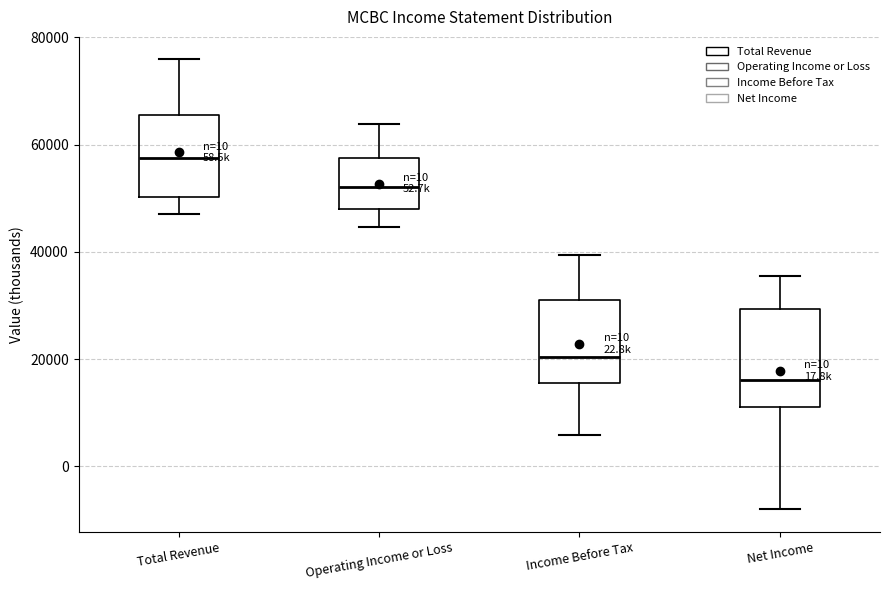

Reading left to right, transcribe this box plot: for each box, give where its median line is, the range the box spans, and where its two whiskers end, as read against the y-axis. The values are not printed on the chart, so give them approximately, as read against the axis.

Total Revenue: median 58000, box 50000 to 66000, whiskers 48000 to 76000
Operating Income or Loss: median 52000, box 48000 to 58000, whiskers 44000 to 64000
Income Before Tax: median 20000, box 16000 to 32000, whiskers 6000 to 40000
Net Income: median 16000, box 12000 to 30000, whiskers -8000 to 36000